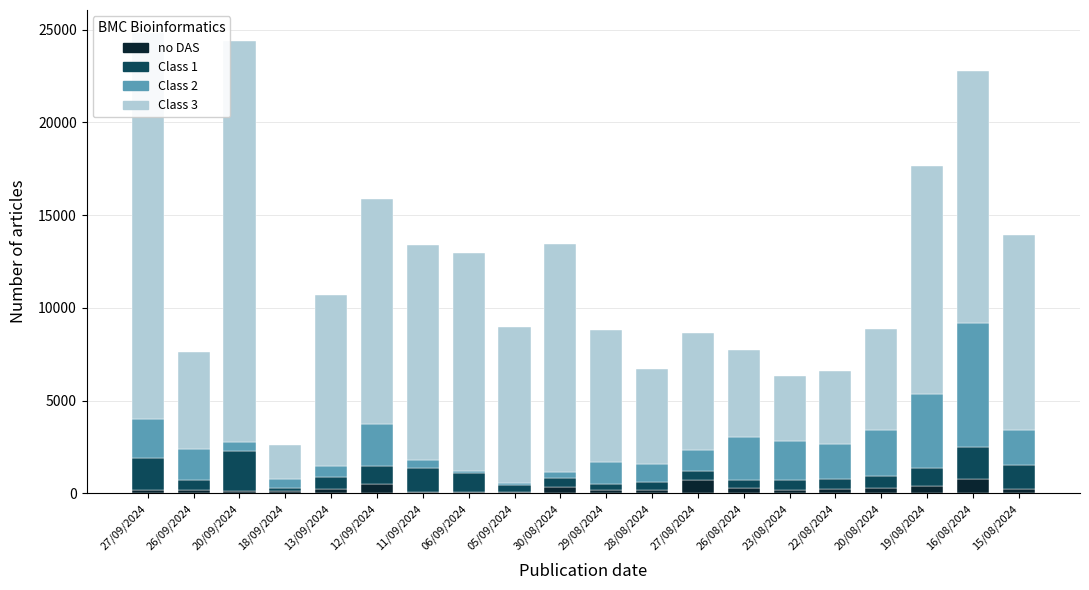

The no DAS series shows 246 at 13/09/2024. True or false?

True